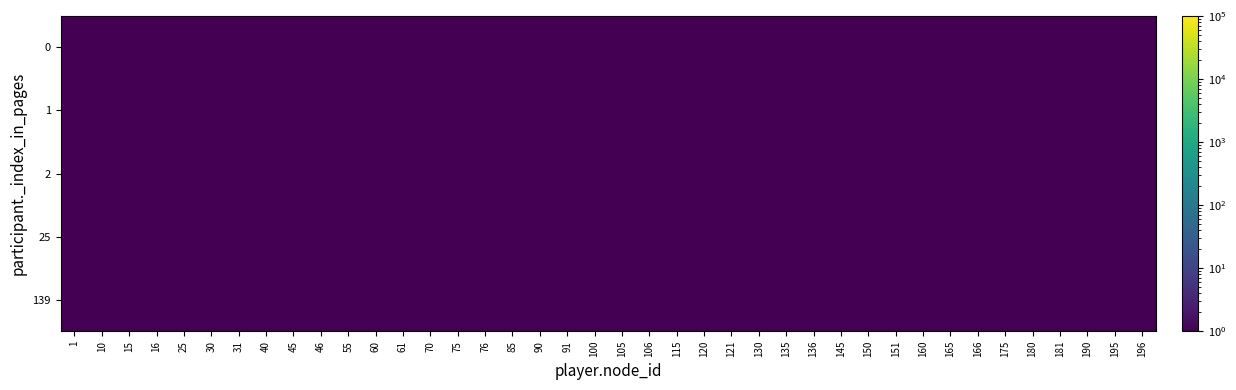

At how many categories does at least one series exceed 0?

40